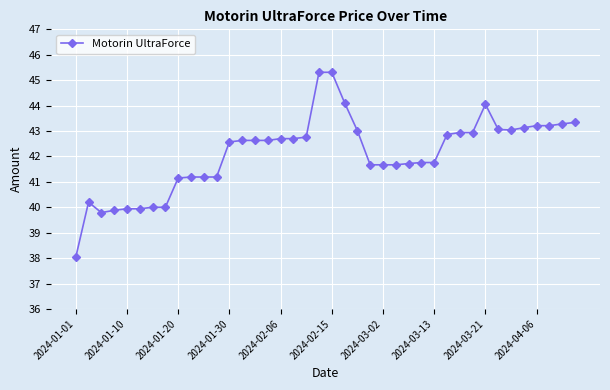

What is the value of the 2nd point from the left?

40.2